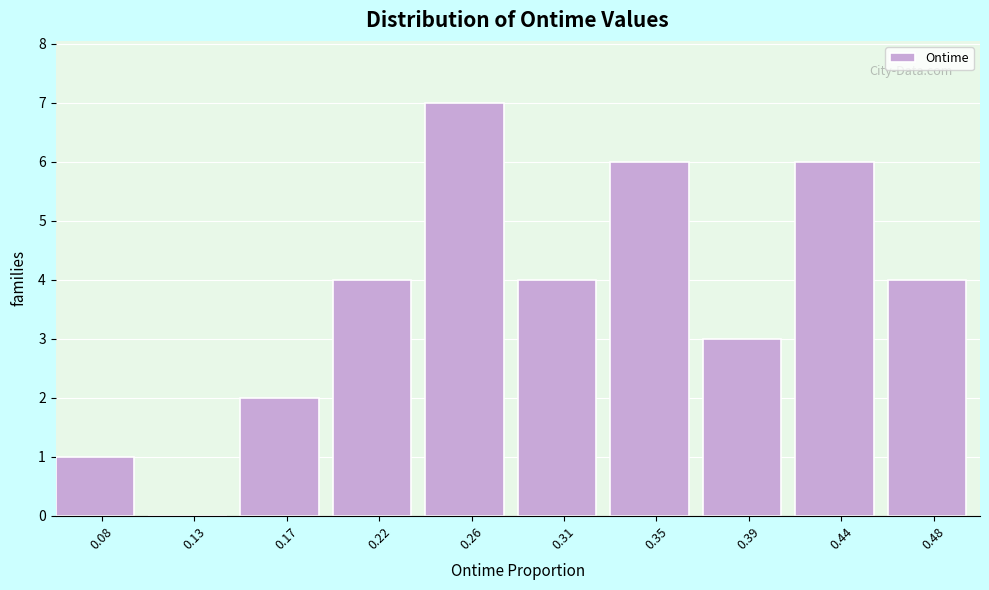

Reading right to left, list all the values displayed in this chart.

0.48=4	0.44=6	0.39=3	0.35=6	0.31=4	0.26=7	0.22=4	0.17=2	0.13=0	0.08=1